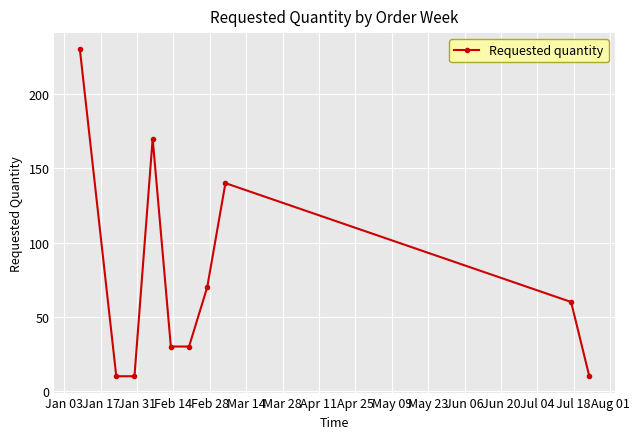

Reading left to right, extract all data points from this chart.

230	10	10	170	30	30	70	140	60	10